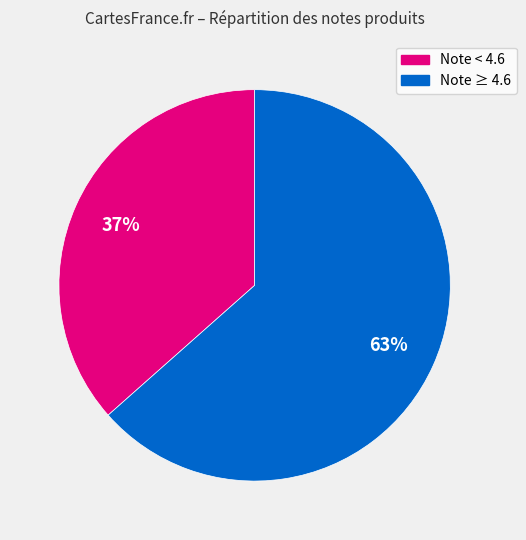

Is there any slice that represents more than half of the pie?

Yes